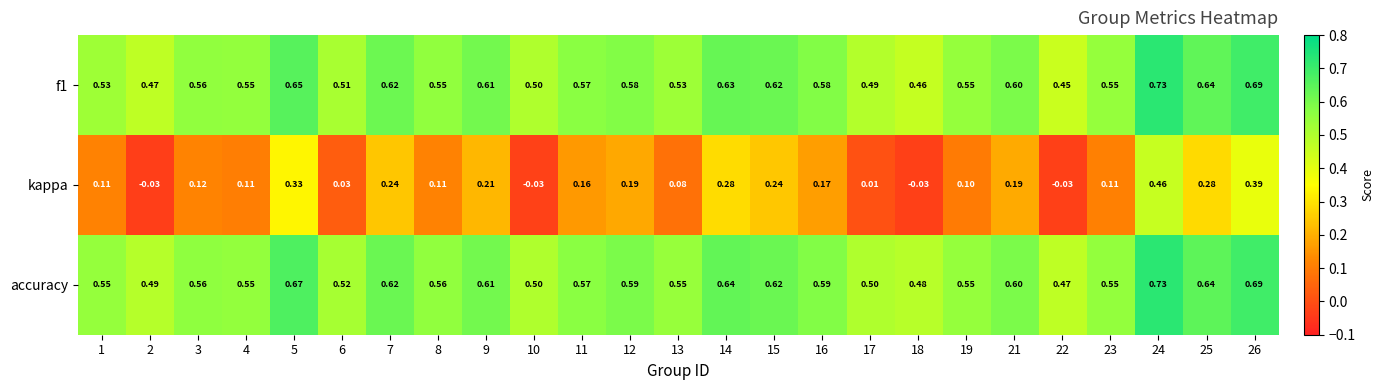

Is the value of accuracy at 9 greater than the value of kappa at 19?

Yes